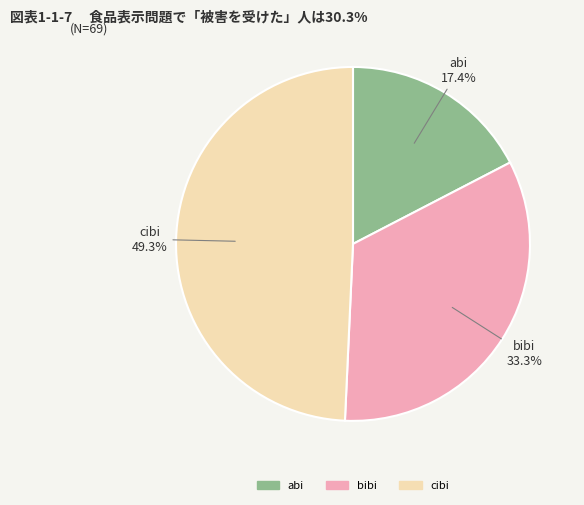

Count the number of slices in the pie.

3